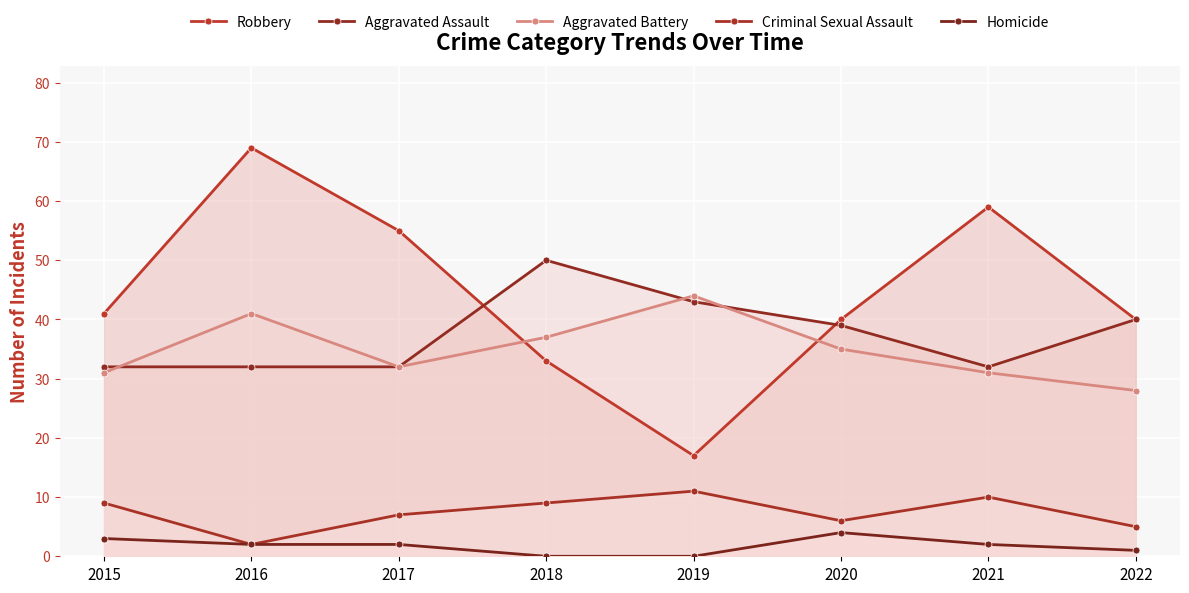

At how many categories does at least one series exceed 16?

8